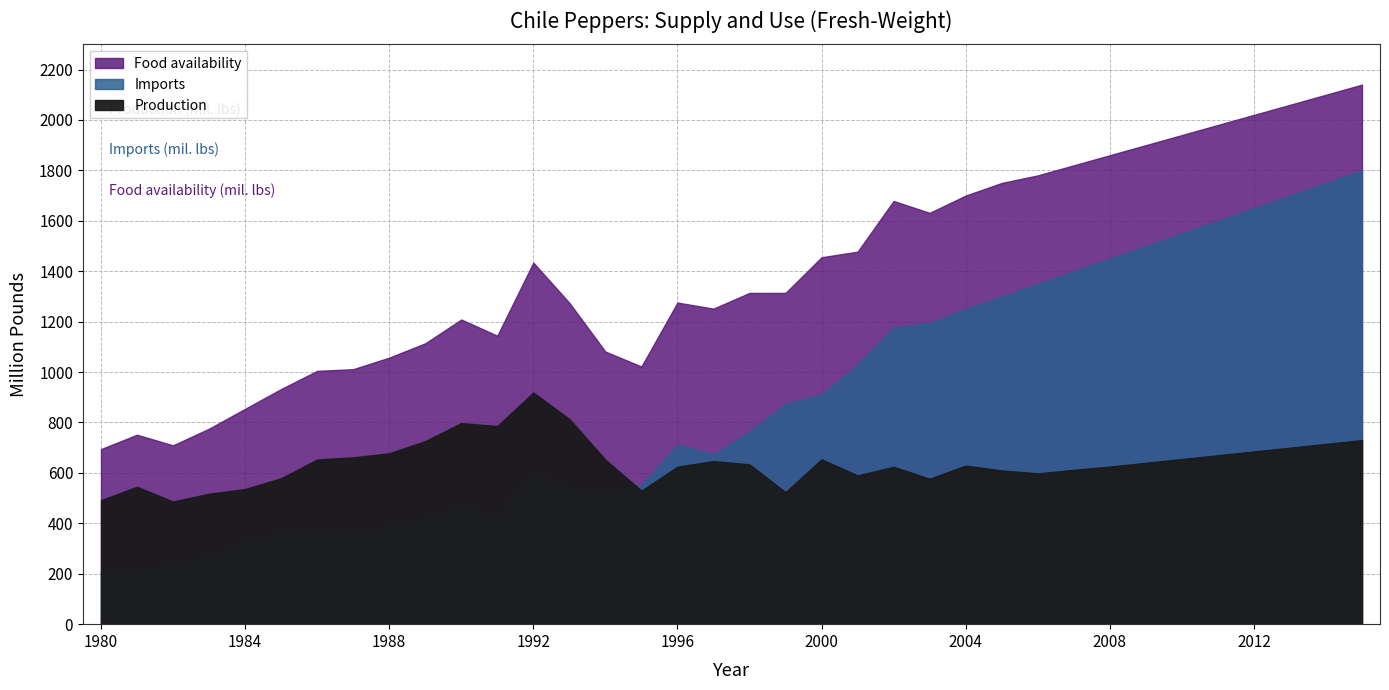

Which series has the largest total across all categories?

Food availability